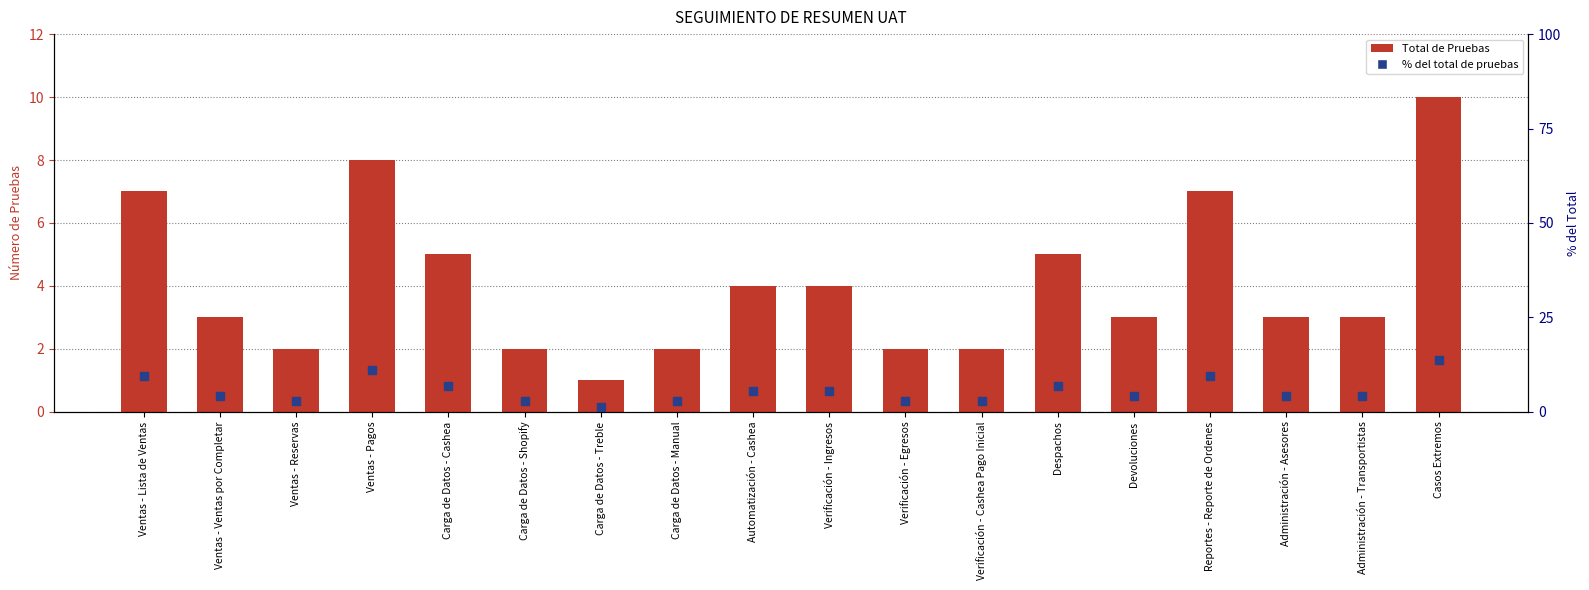

At which category does the chart reach its peak across all series?

Casos Extremos